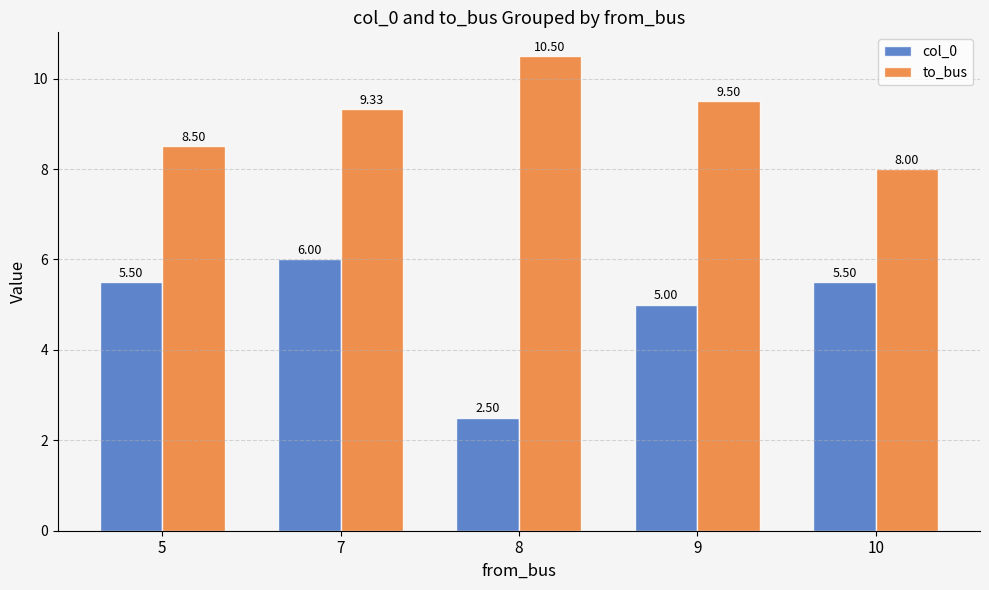

Rank the series at 7 from highest to lowest value.

to_bus, col_0